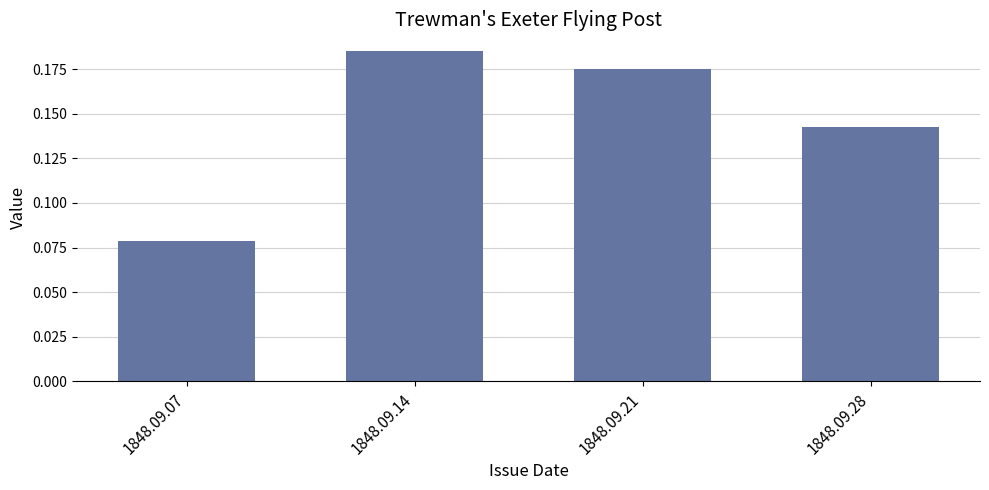

The chart shows a value of 0.1 at 1848.09.14. True or false?

False